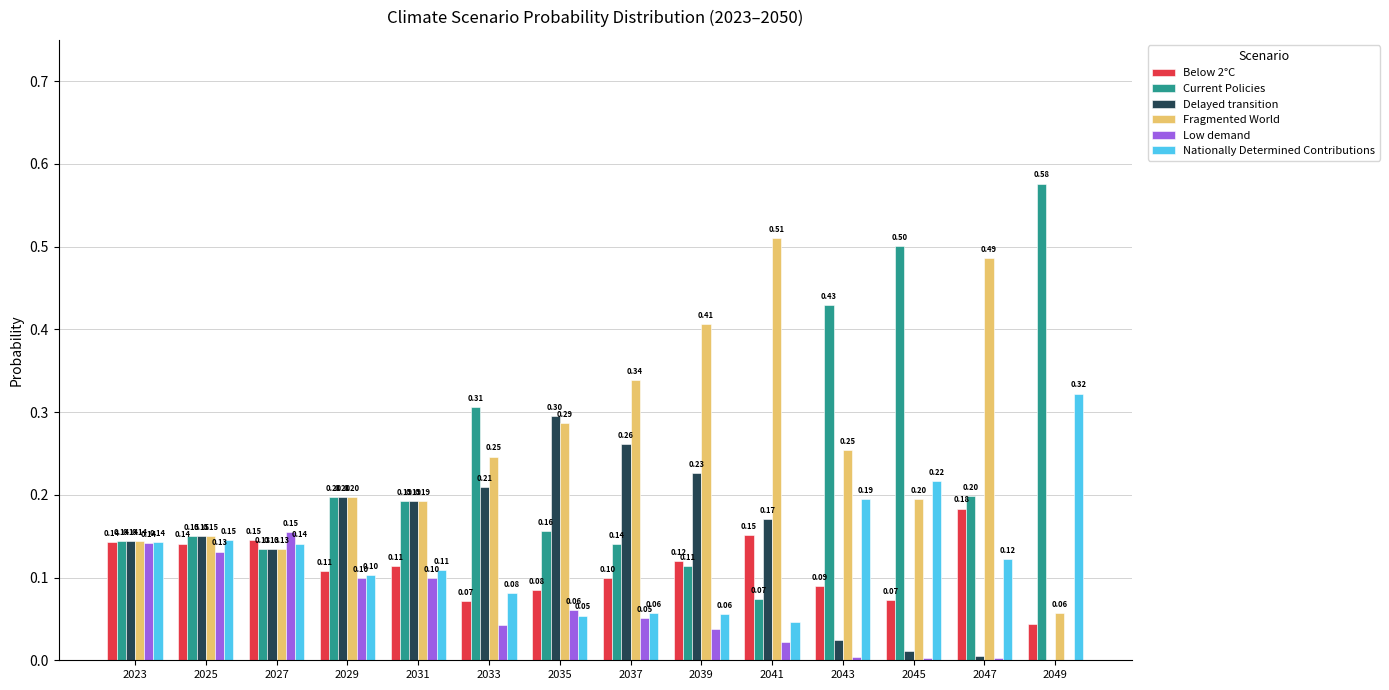

What is the sum of the Delayed transition values at 2035 and 2041?

0.5